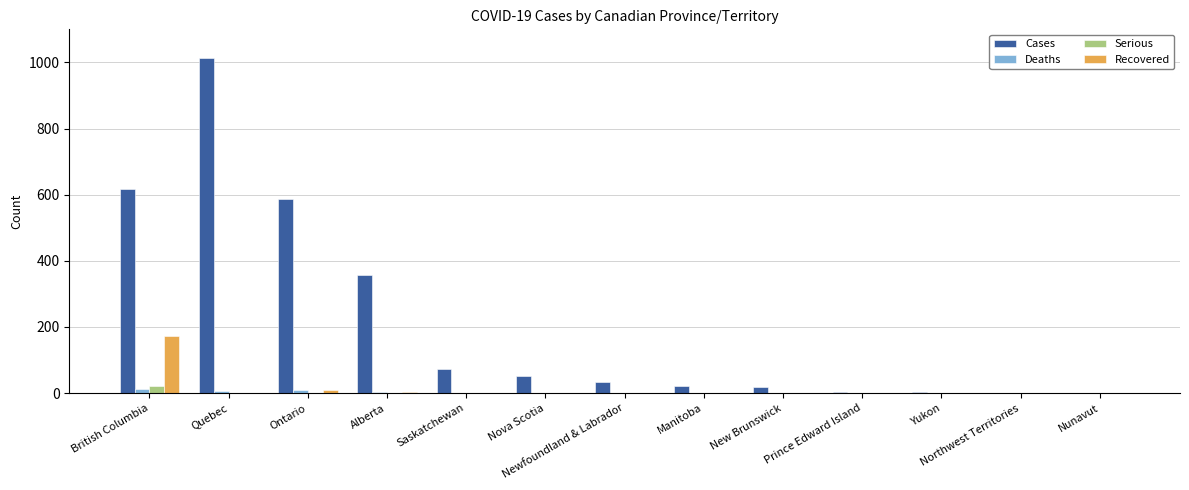

What are all the series names shown in the legend?

Cases, Deaths, Serious, Recovered